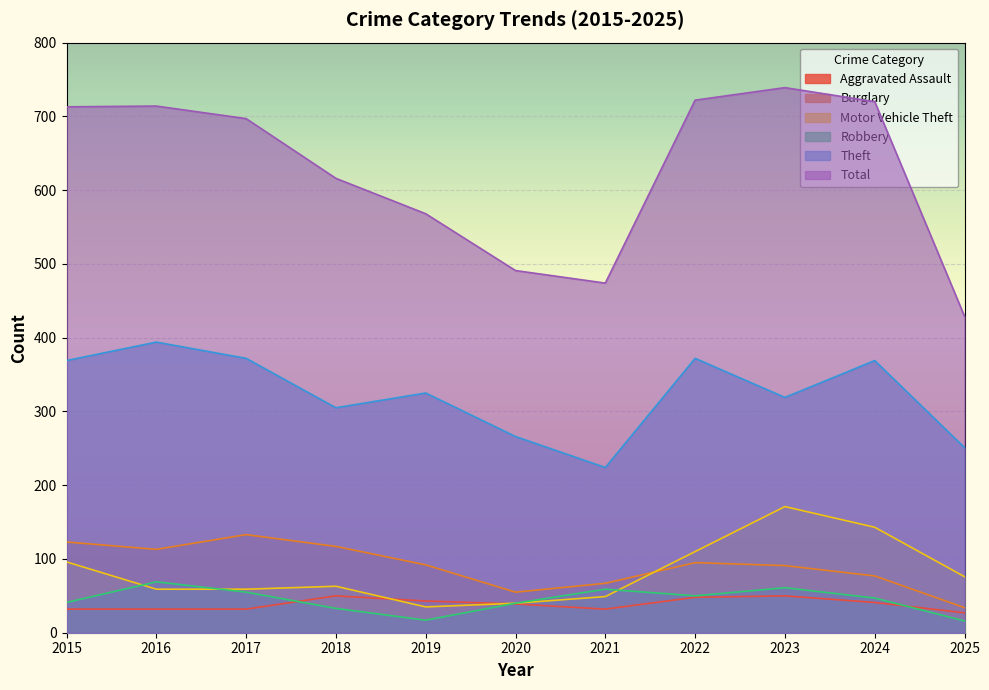

Which series has the largest range (max minus min)?

Total